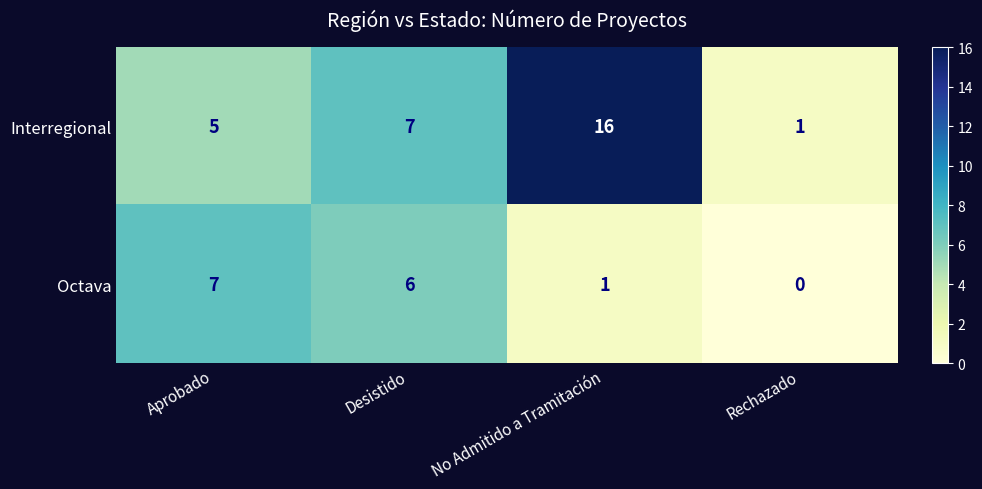

Reading left to right, extract all data points from this chart.

Interregional: Aprobado=5	Desistido=7	No Admitido a Tramitación=16	Rechazado=1
Octava: Aprobado=7	Desistido=6	No Admitido a Tramitación=1	Rechazado=0